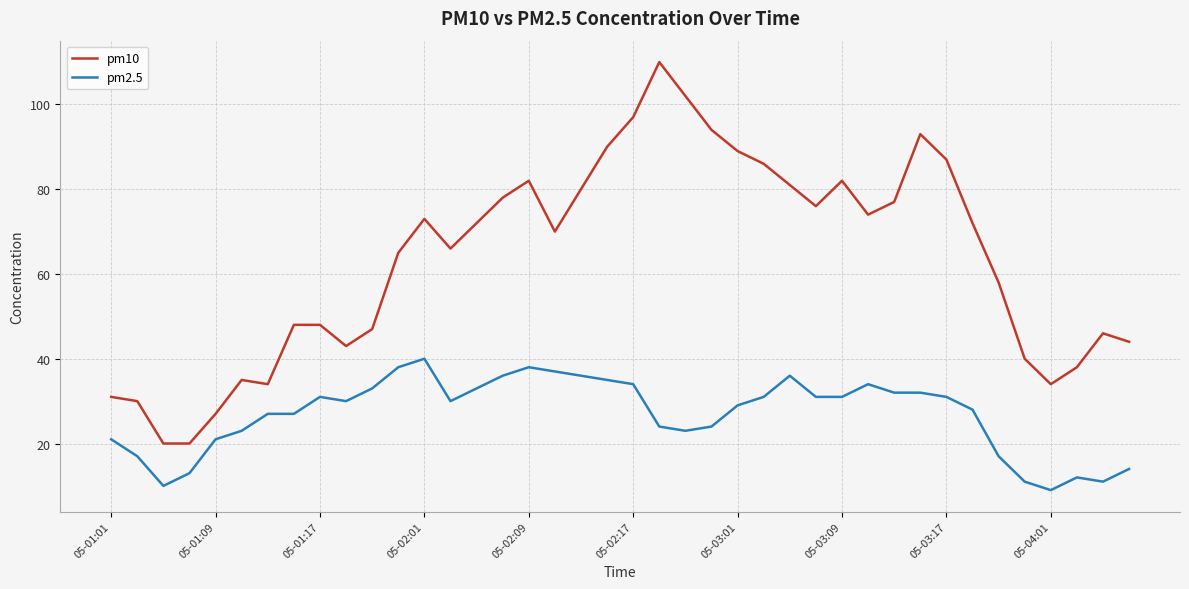

True or false: pm10 and pm2.5 cross at least once.

False